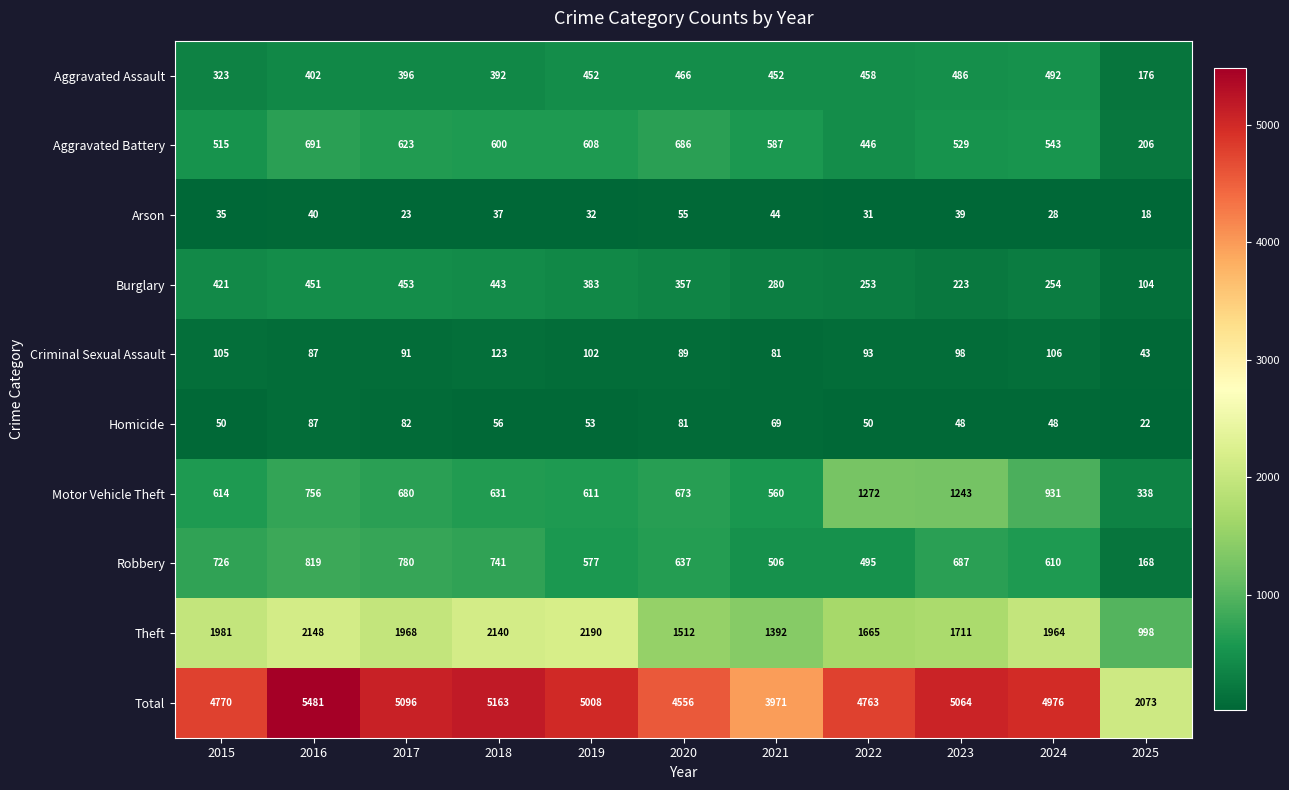

Read the Aggravated Assault value at 2016, to the nearest 5.

400